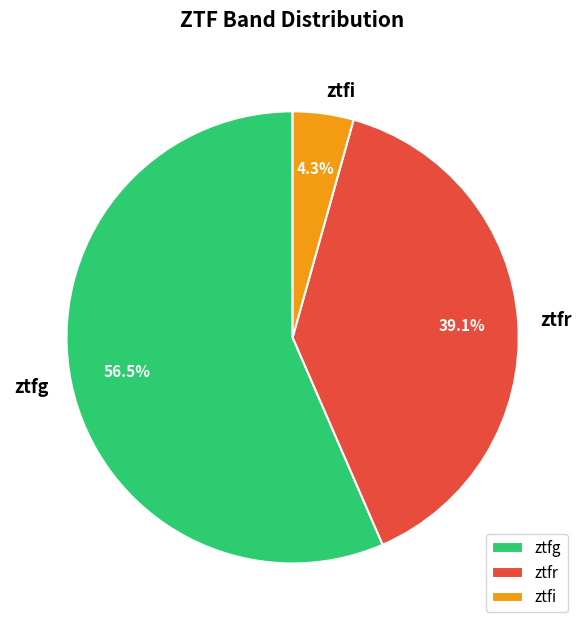

How many slices are in this pie chart?

3